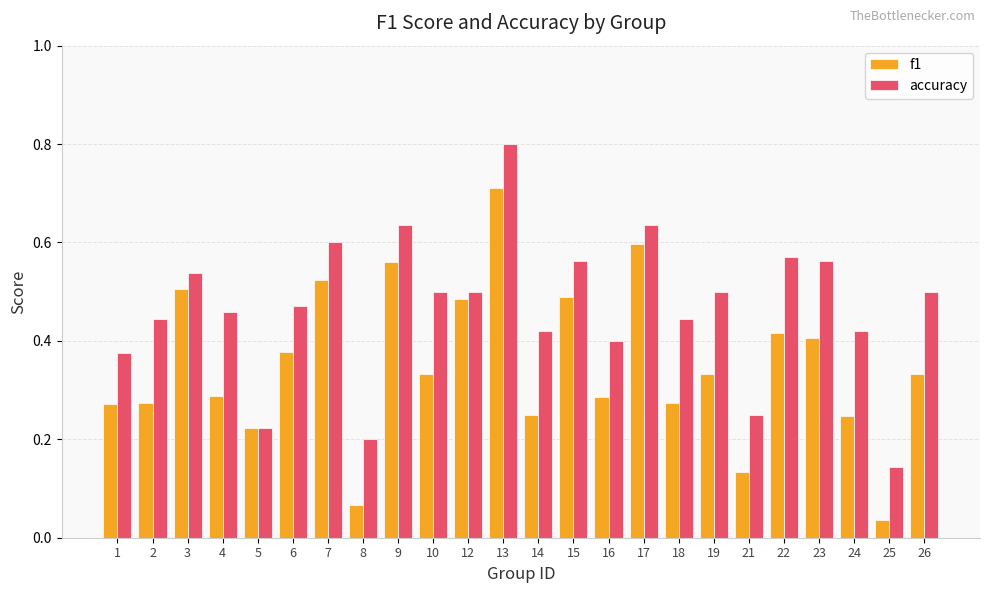

Which category has the highest value in the f1 series?

13